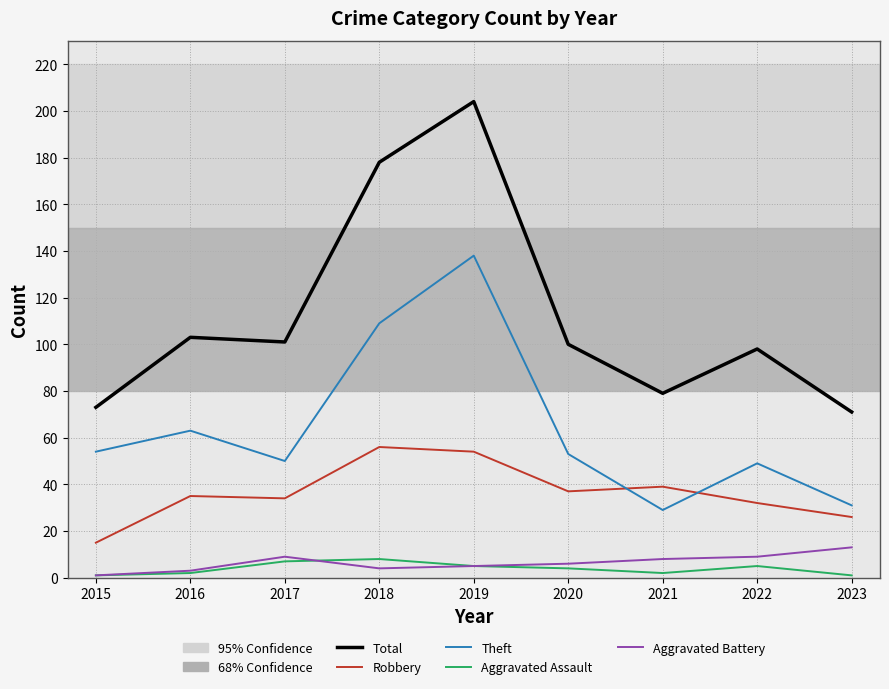

Is the value of Aggravated Battery at 2019 greater than the value of Total at 2020?

No